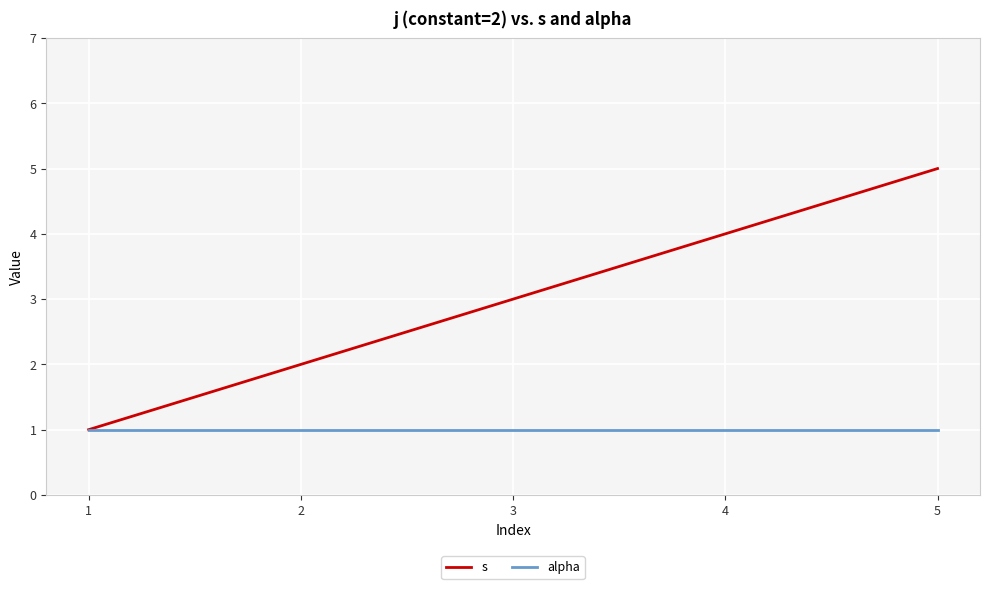

List the series in order of their peak value, lowest first.

alpha, s